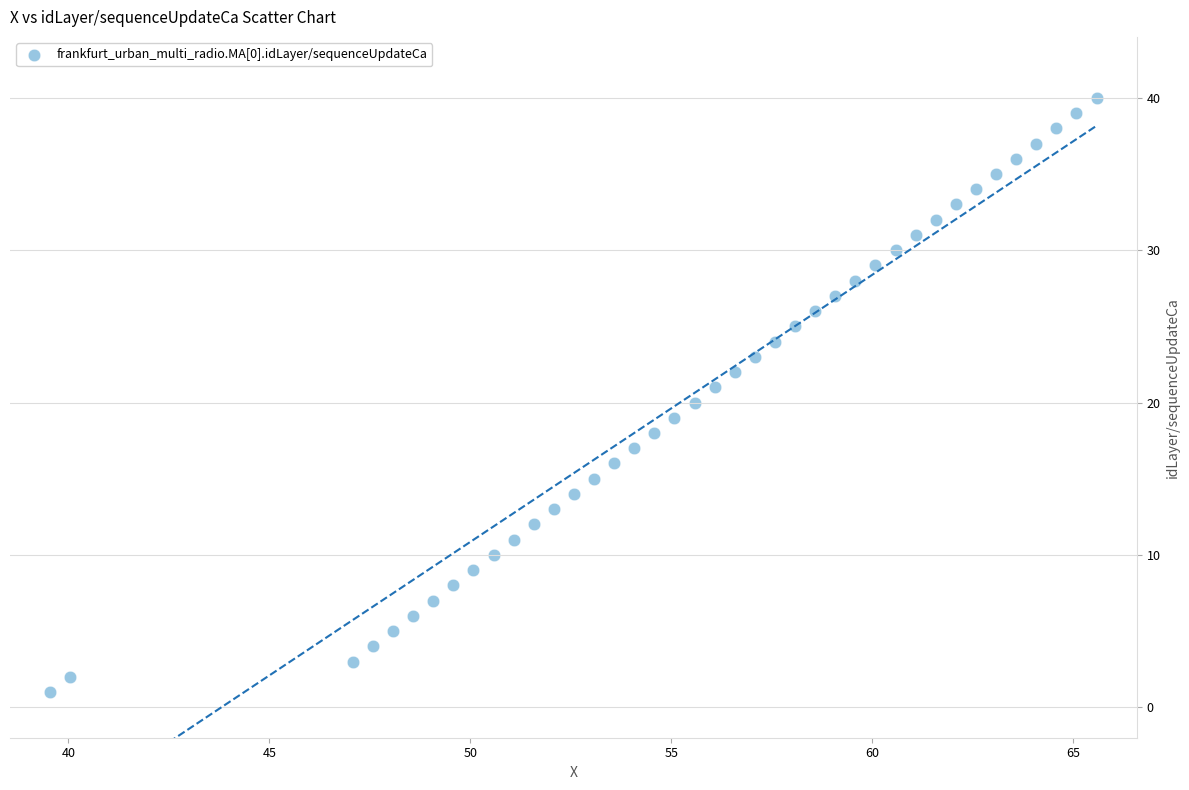

What is the range of Y values (max minus min)?

39